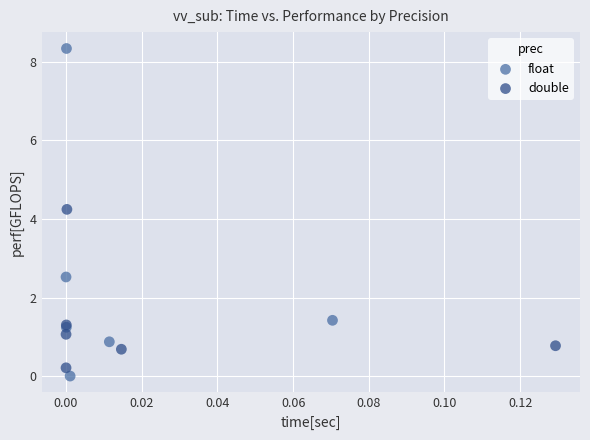

What are all the series names shown in the legend?

float, double